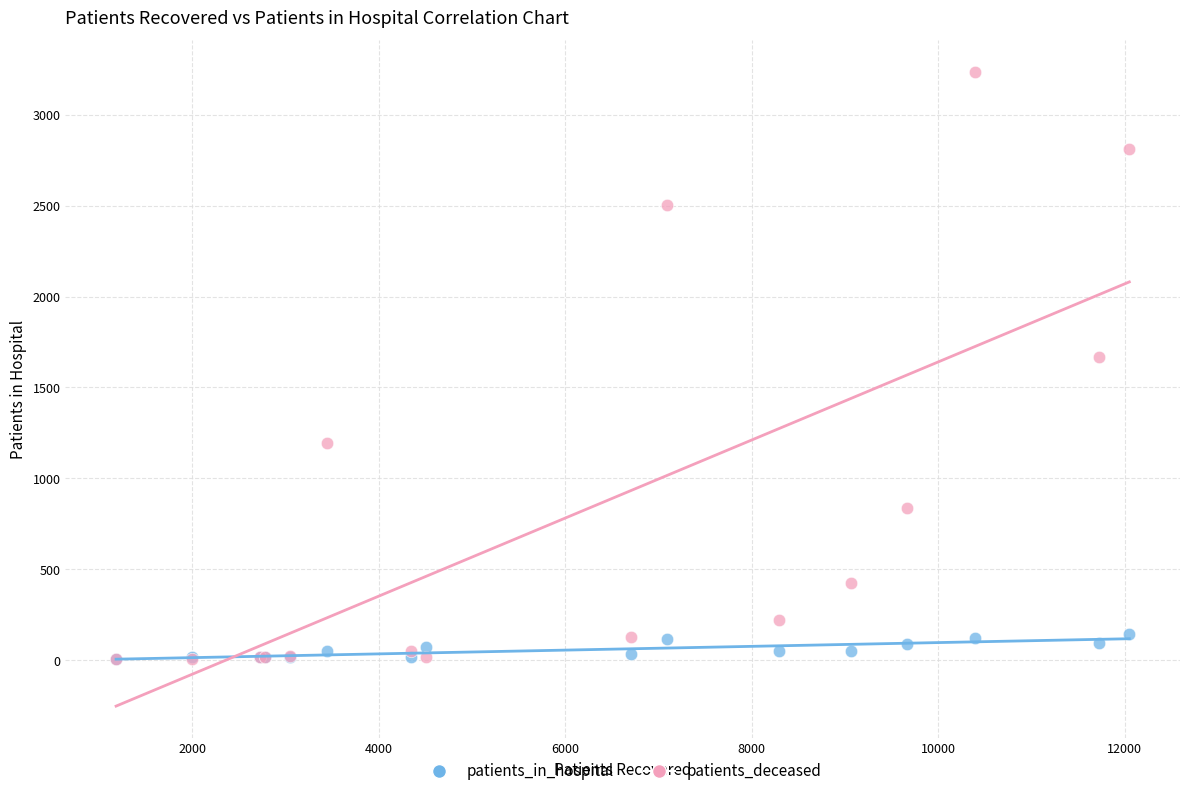

Across all series, what Y value is closest to 1620?

1667